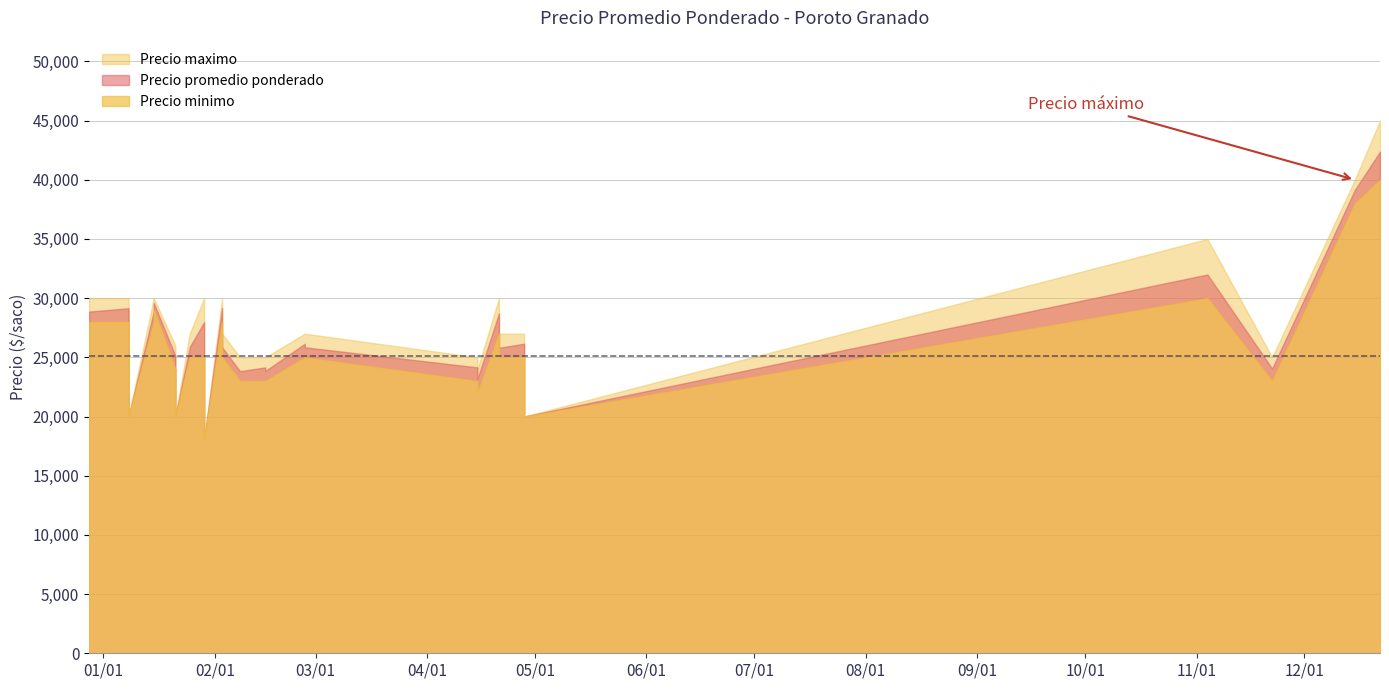

Which series has the widest spread of values?

Precio maximo